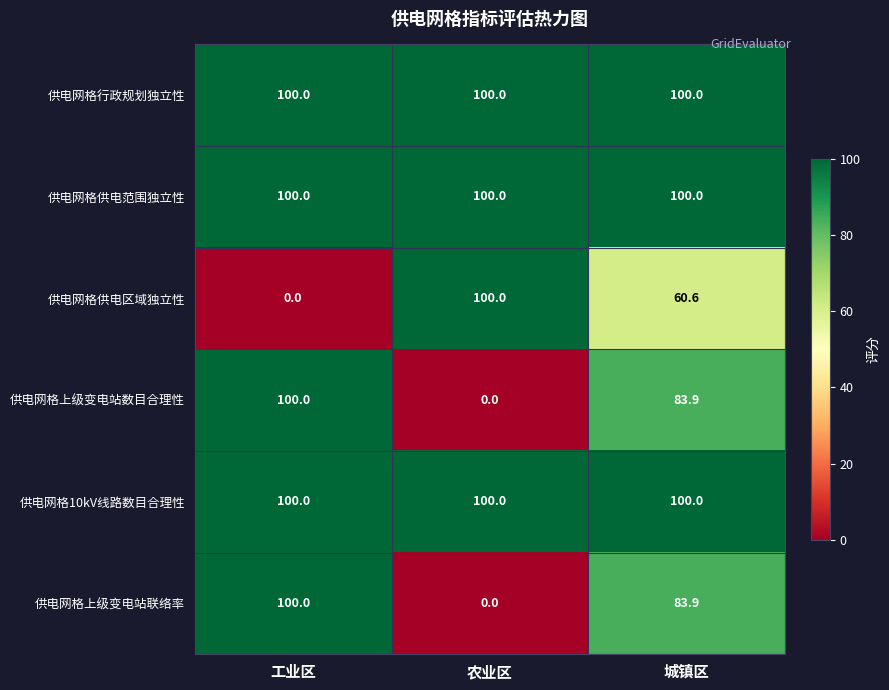

Which series changed the most between 工业区 and 城镇区?

供电网格供电区域独立性